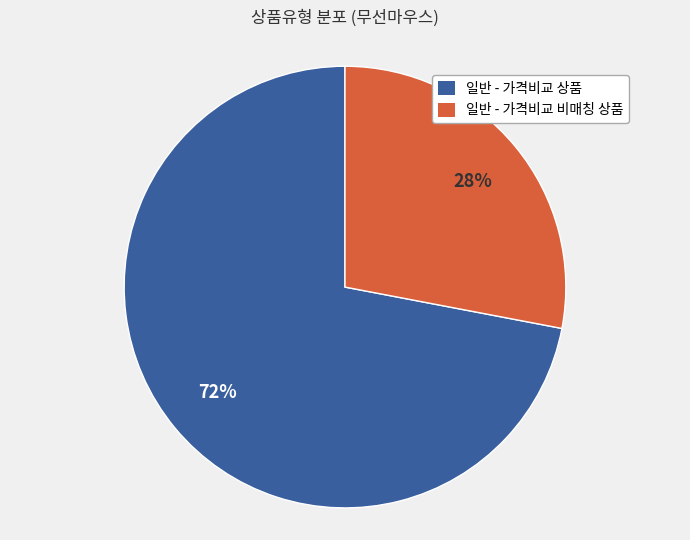

Is there any slice that represents more than half of the pie?

Yes